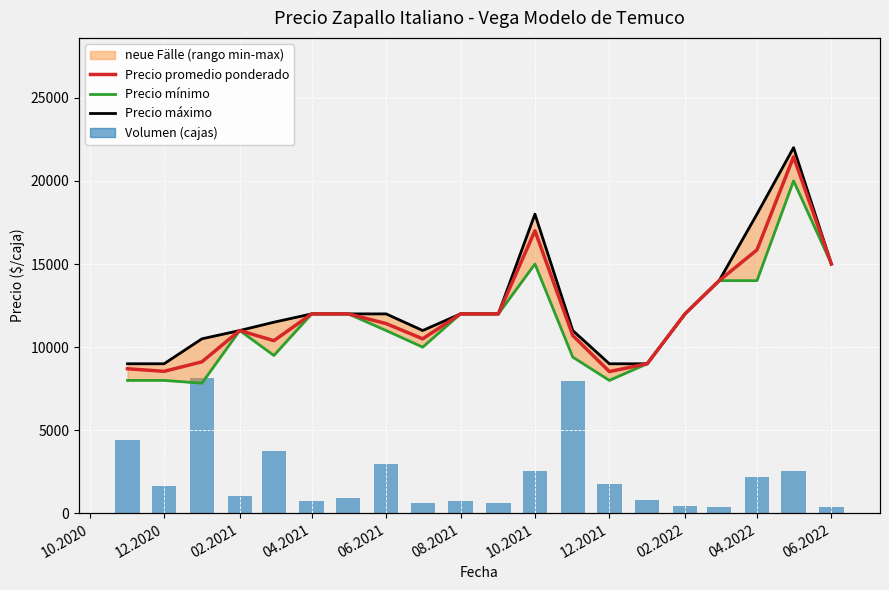

Reading left to right, extract all data points from this chart.

Precio promedio ponderado: 8700	8545	9117	11000	10389	12000	12000	11417	10500	12000	12000	17000	10700	8532	9000	12000	14000	15850	21445	15000
Precio mínimo: 8000	8000	7833	11000	9500	12000	12000	11000	10000	12000	12000	15000	9400	8000	9000	12000	14000	14000	20000	15000
Precio máximo: 9000	9000	10500	11000	11500	12000	12000	12000	11000	12000	12000	18000	11000	9000	9000	12000	14000	18000	22000	15000
Volumen: 580	220	1080	135	495	95	120	395	80	100	80	340	1050	235	110	60	50	290	335	50